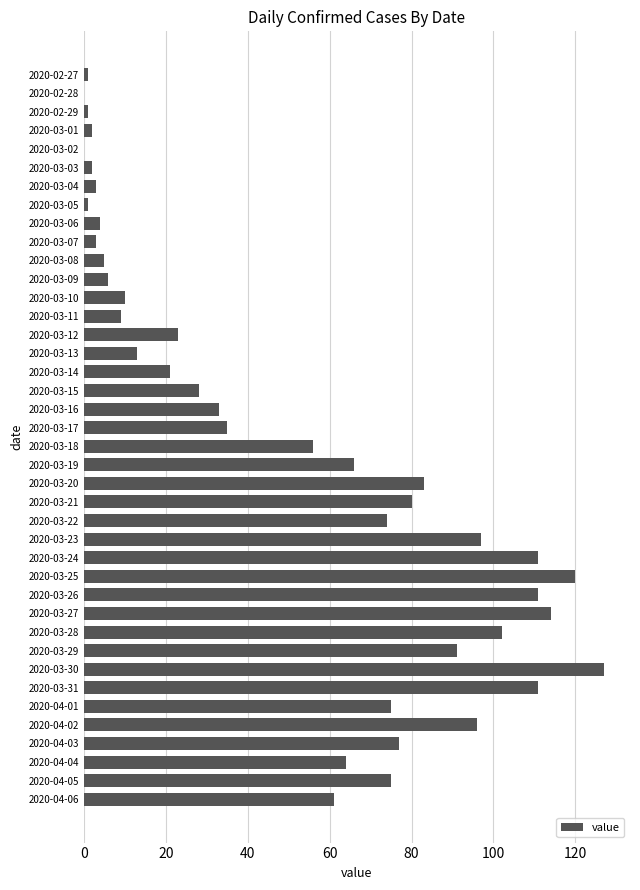

What is the sum of the values at 2020-03-08 and 2020-03-07?

8